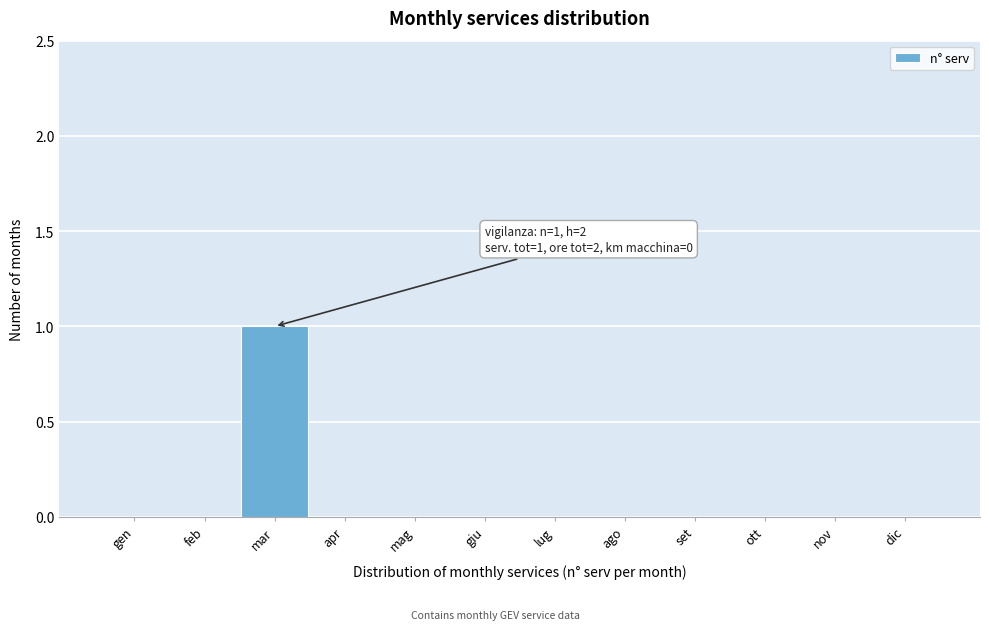

Reading left to right, transcribe all the data shown in this chart.

gen=0	feb=0	mar=1	apr=0	mag=0	giu=0	lug=0	ago=0	set=0	ott=0	nov=0	dic=0